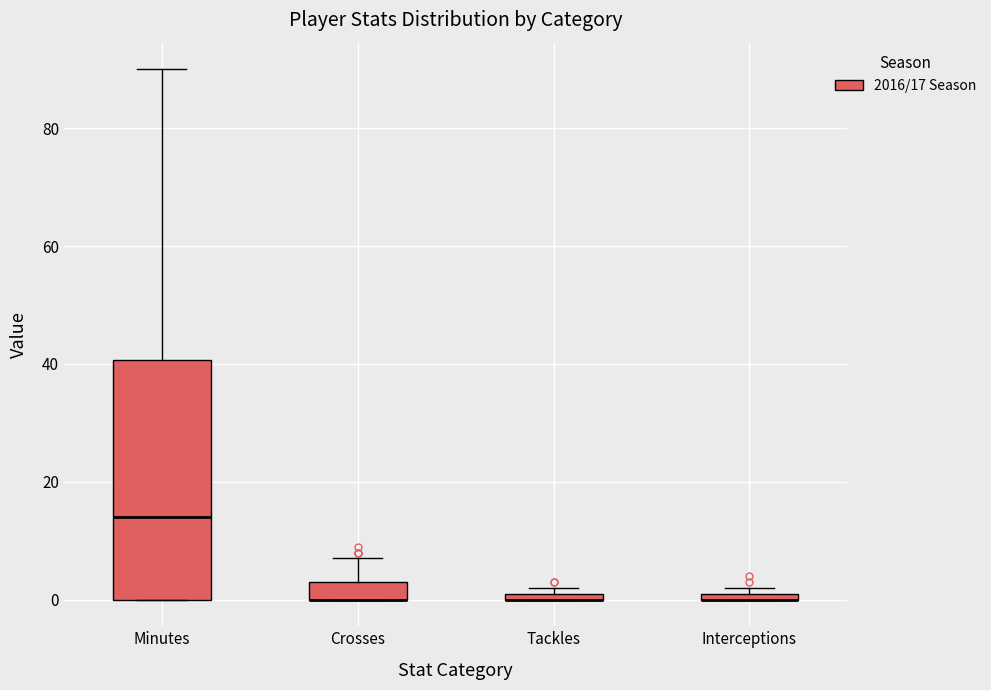

Comparing the boxes themselves (not the whiskers), which one is the tallest?

Minutes